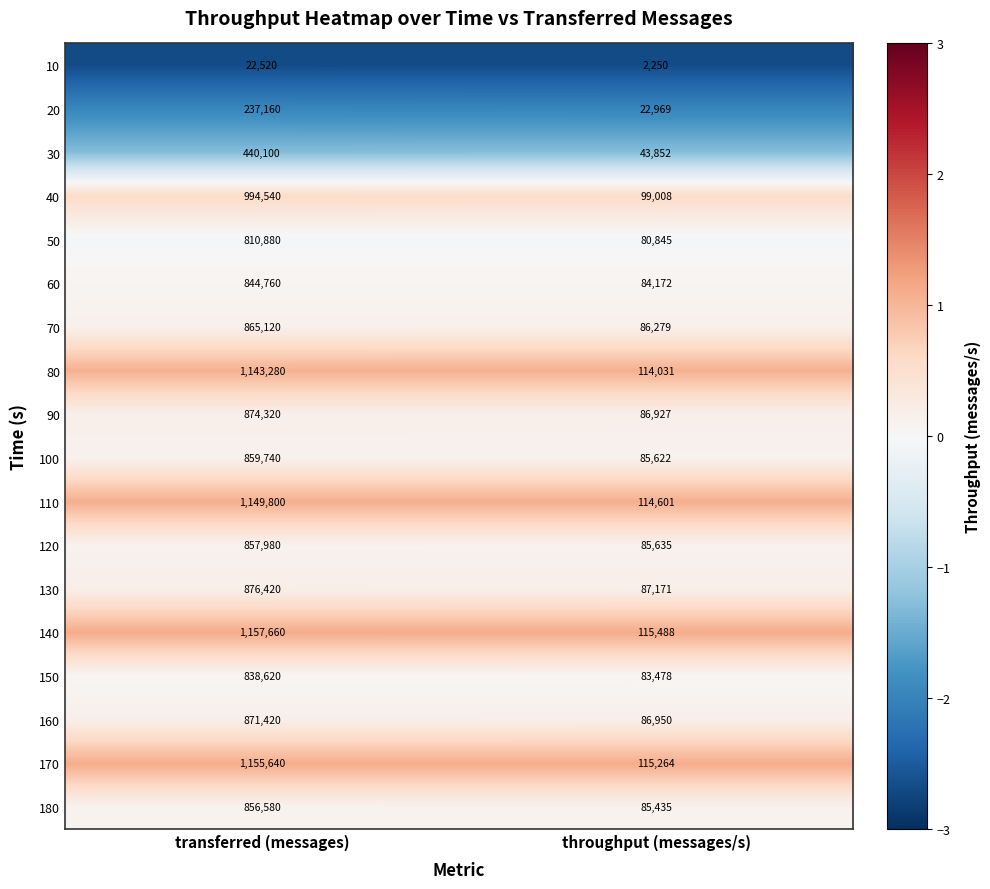

Is it true that 140 equals 115488 at throughput (messages/s)?

True